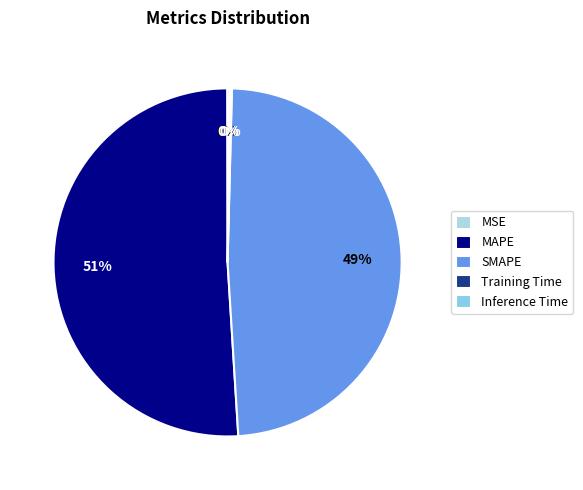

Count the number of slices in the pie.

5